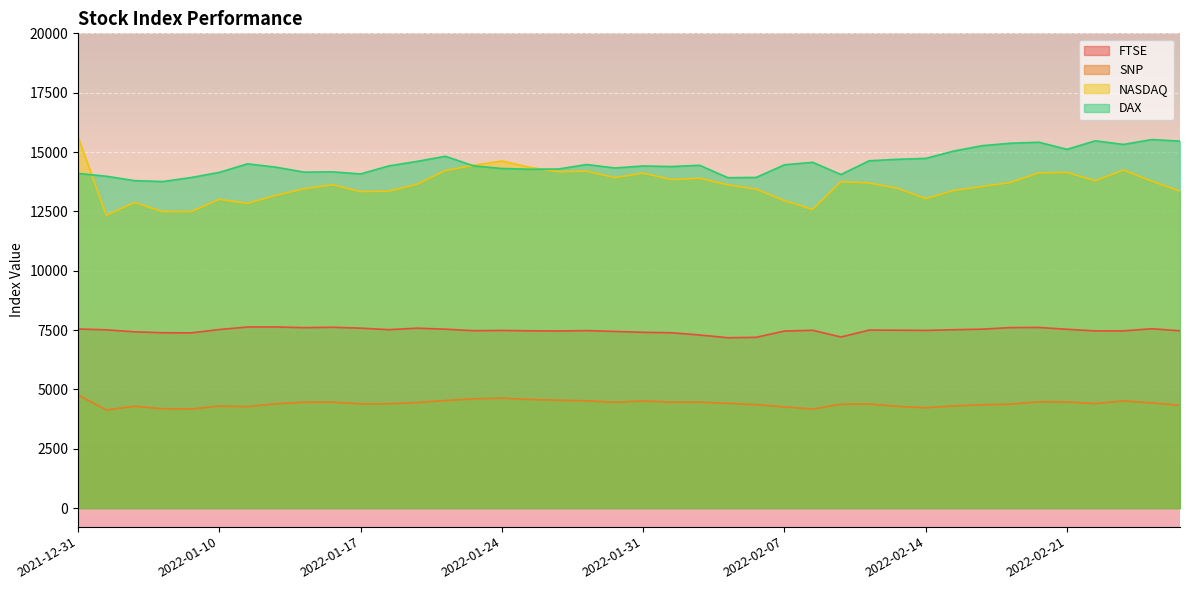

How many values in the FTSE series exceed 7489?

20